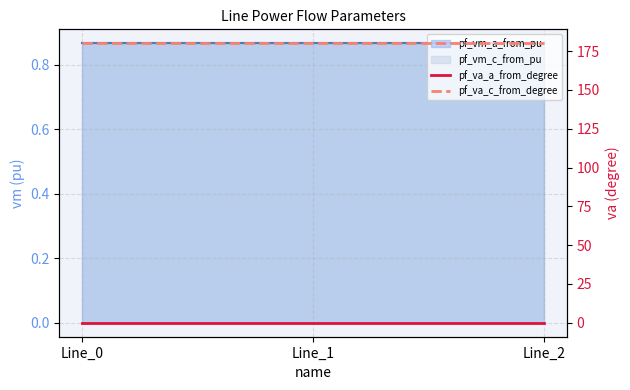

Is it true that pf_va_a_from_degree equals 0.0 at Line_0?

True